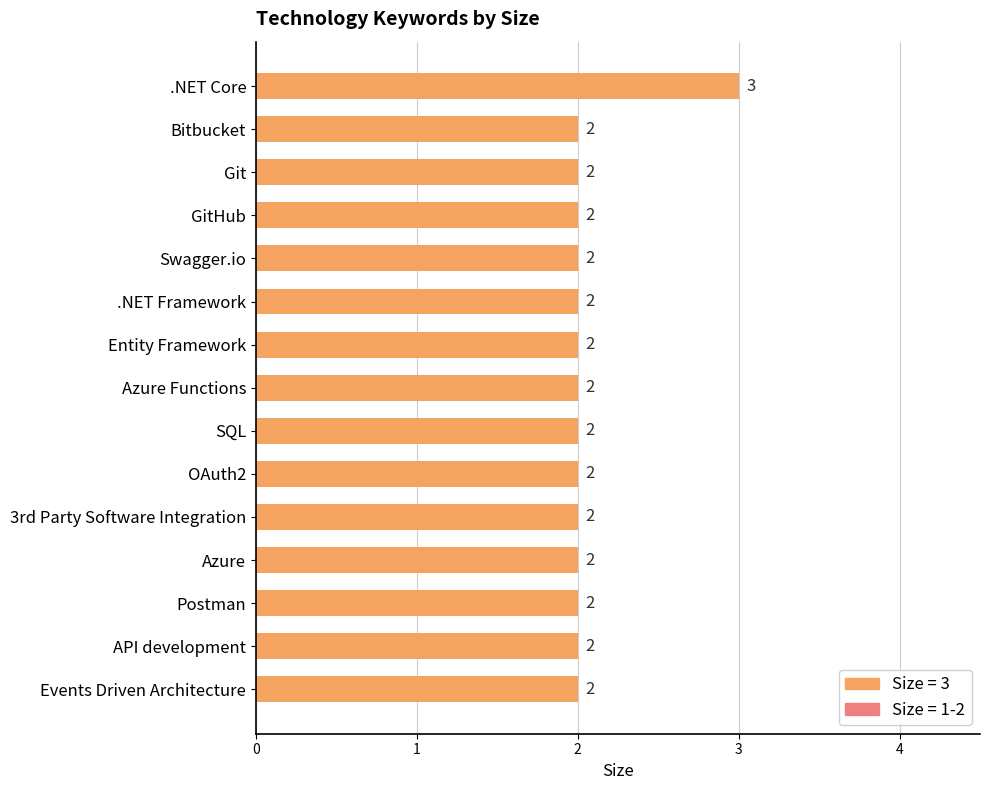

Between .NET Core and OAuth2, which is larger?

.NET Core